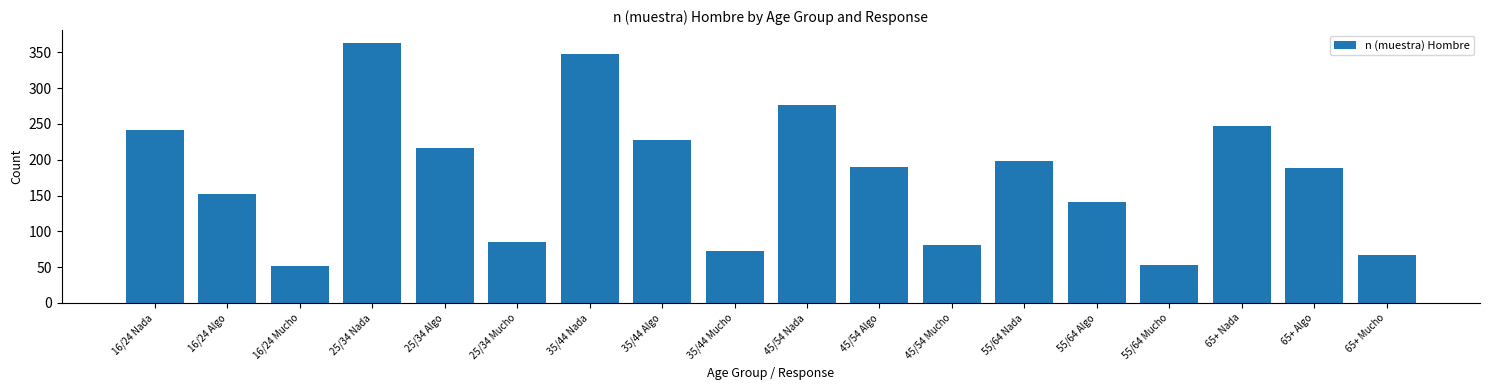

What is the difference between the maximum and minimum values?

311